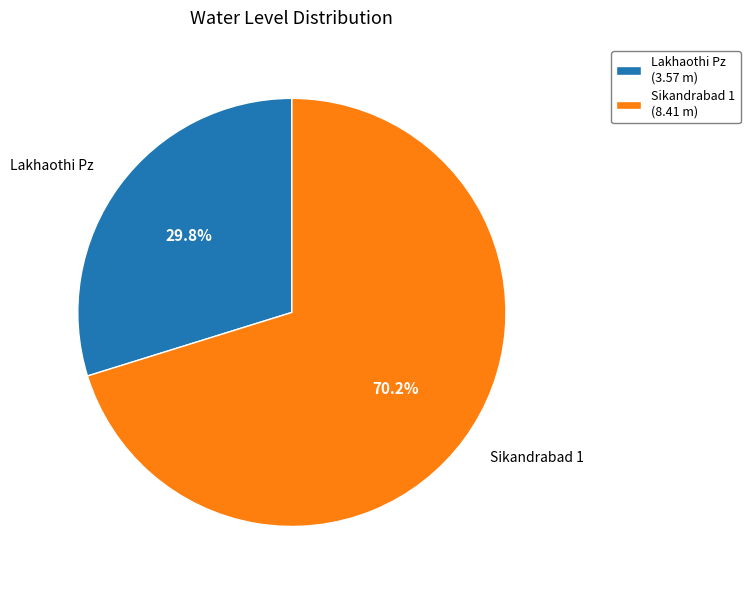

What percentage is the Sikandrabad 1 slice, to the nearest percent?

70%